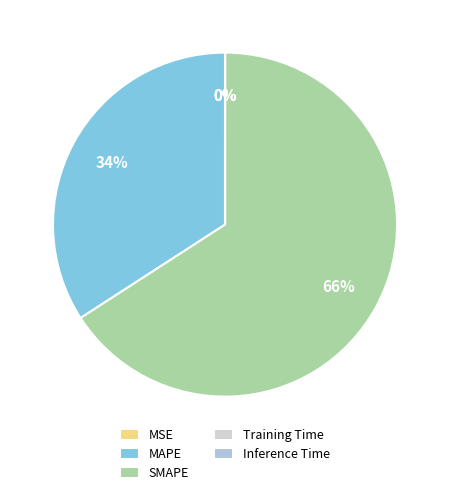

Which has a higher value, SMAPE or Training Time?

SMAPE